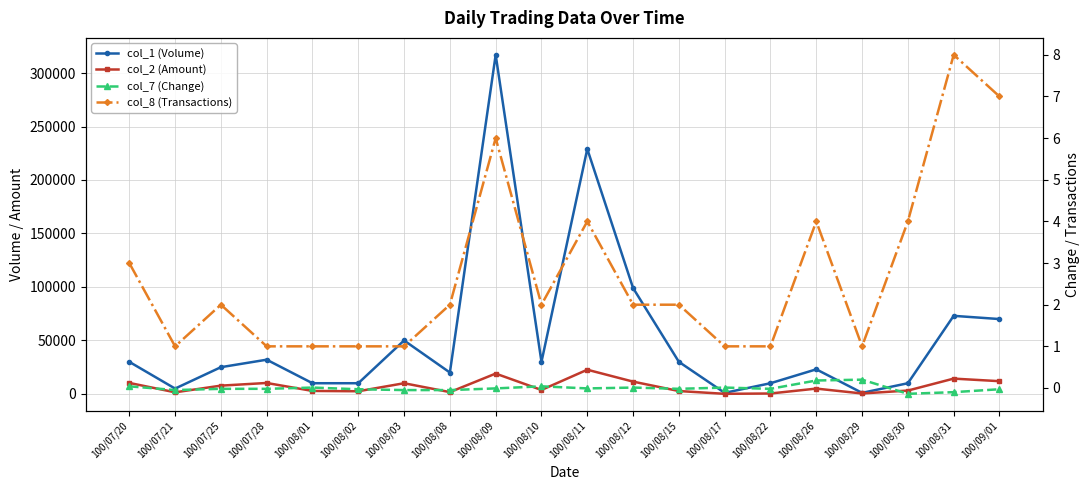

What is the total value across all series at 100/08/30?

13153.9